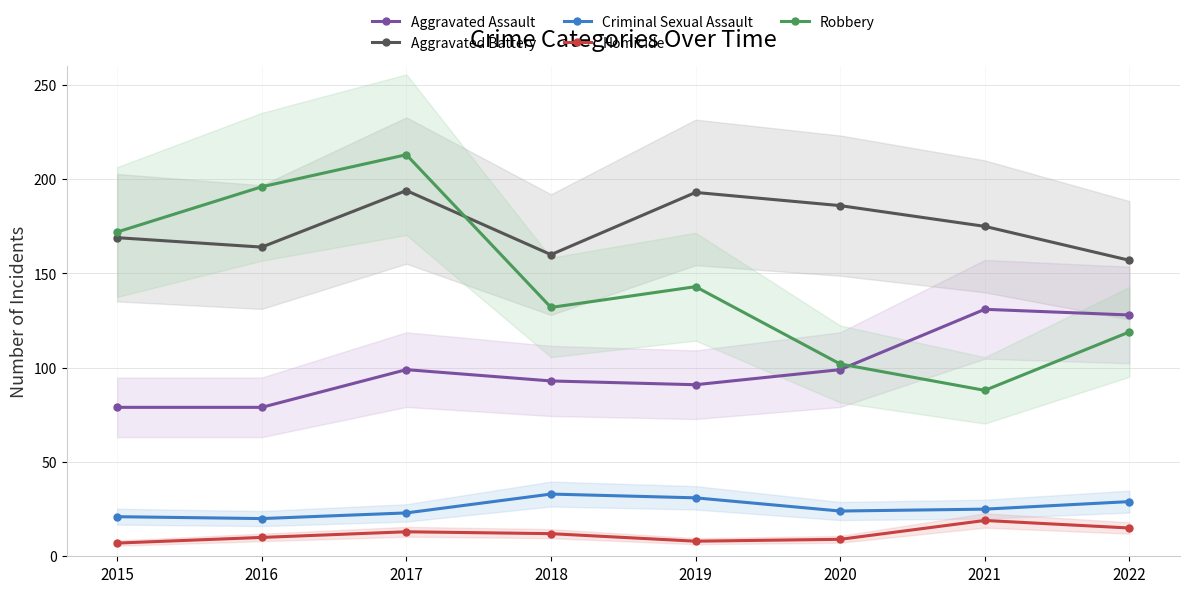

At which label does Aggravated Assault reach its minimum?

2015